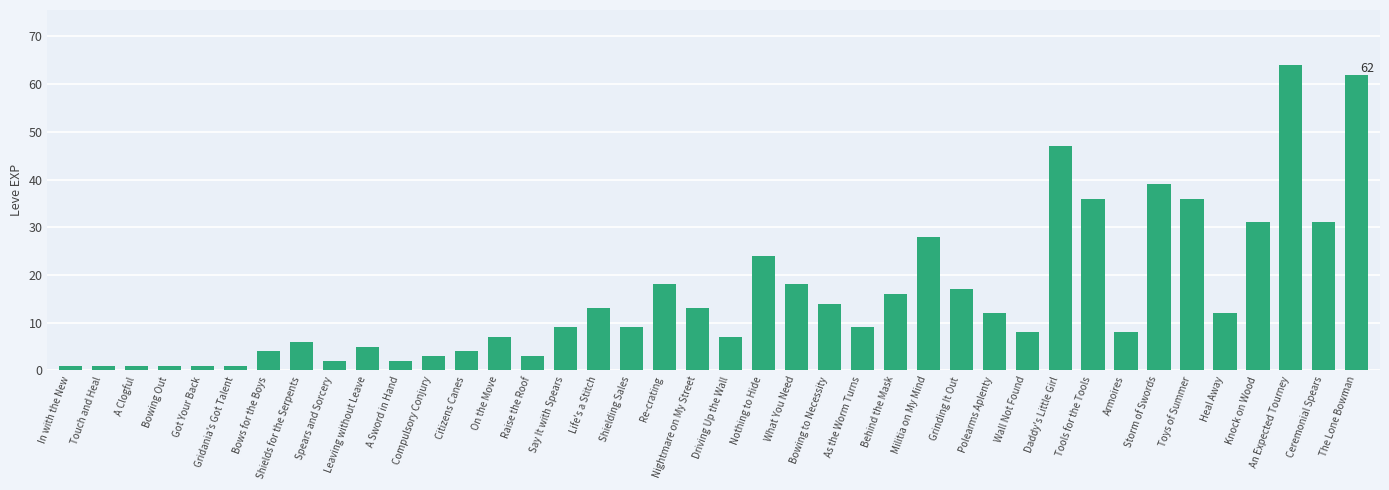

Reading right to left, what are all the values shown in this chart?

62	31	64	31	12	36	39	8	36	47	8	12	17	28	16	9	14	18	24	7	13	18	9	13	9	3	7	4	3	2	5	2	6	4	1	1	1	1	1	1